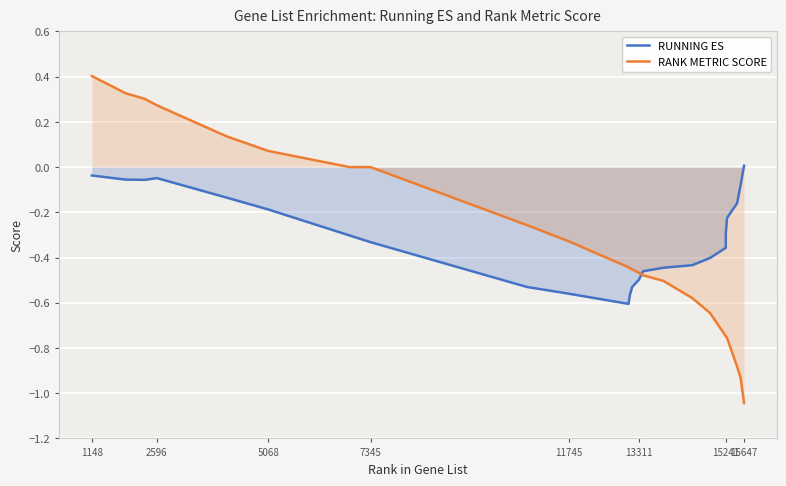

What is the average value of the RUNNING ES series?

-0.3